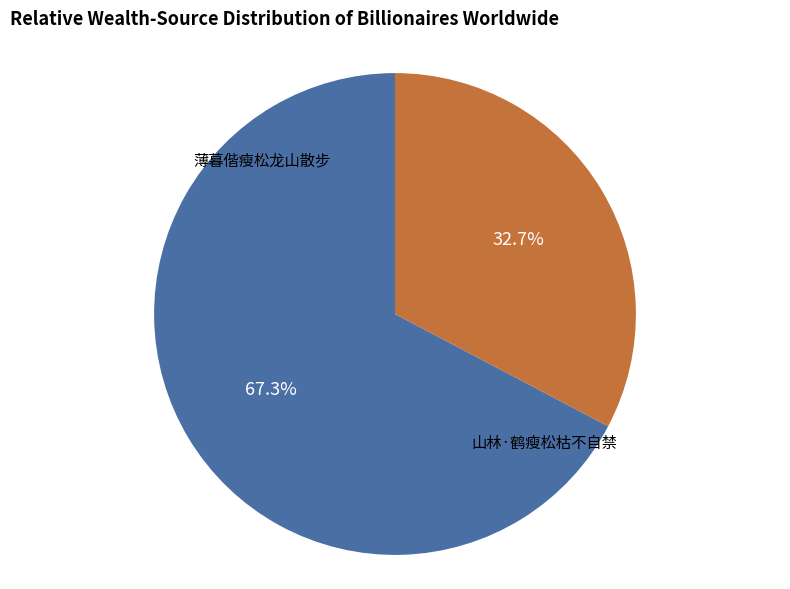

Is there a majority slice in this chart?

Yes